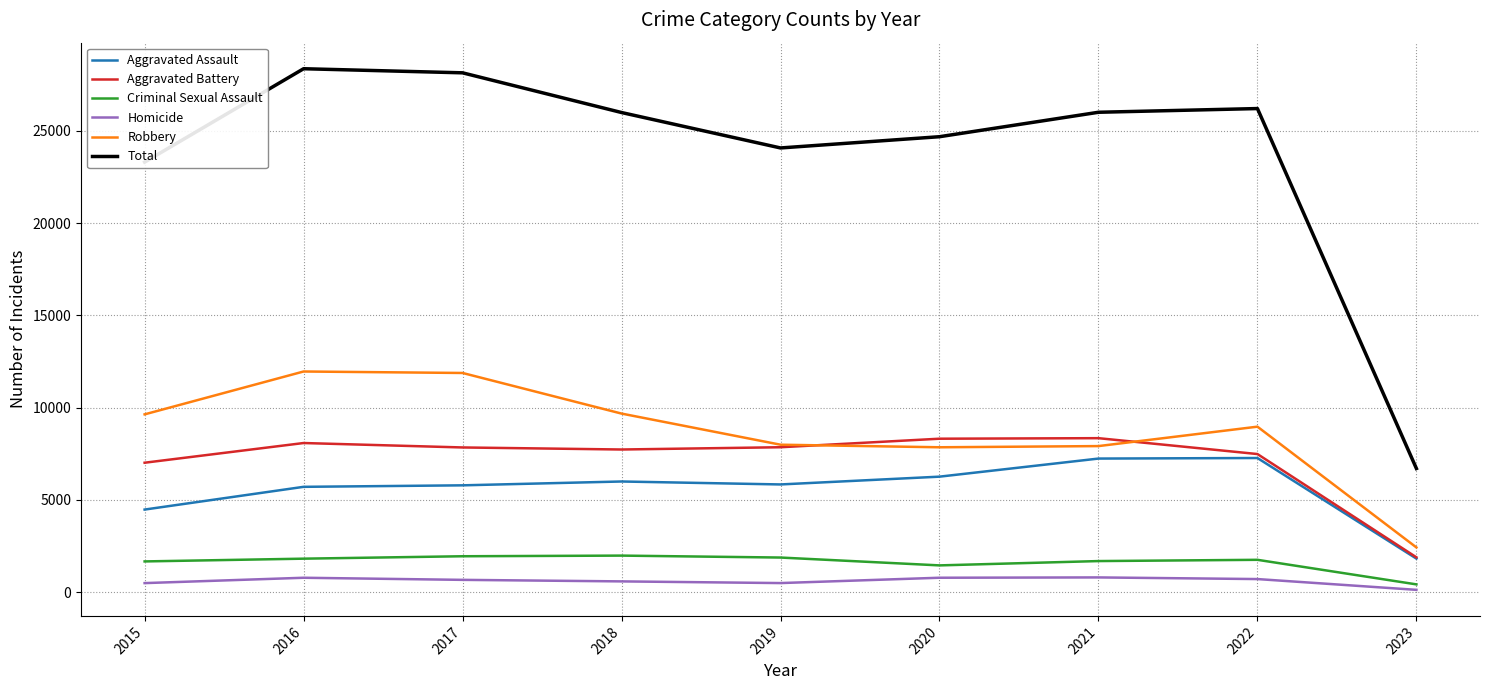

Where does the Robbery series first go above 8971?

2015